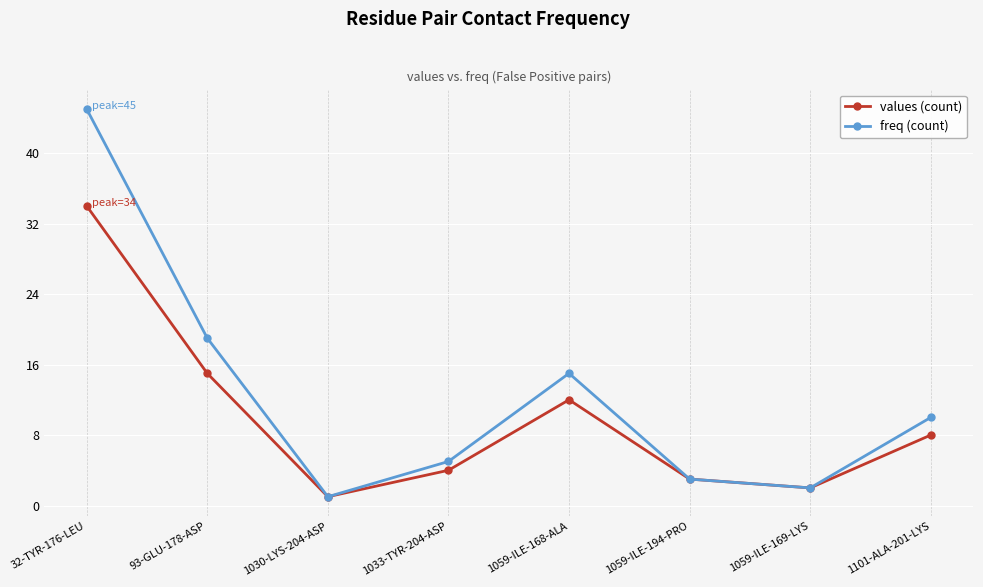

The value of values (count) at 93-GLU-178-ASP is 15. True or false?

True